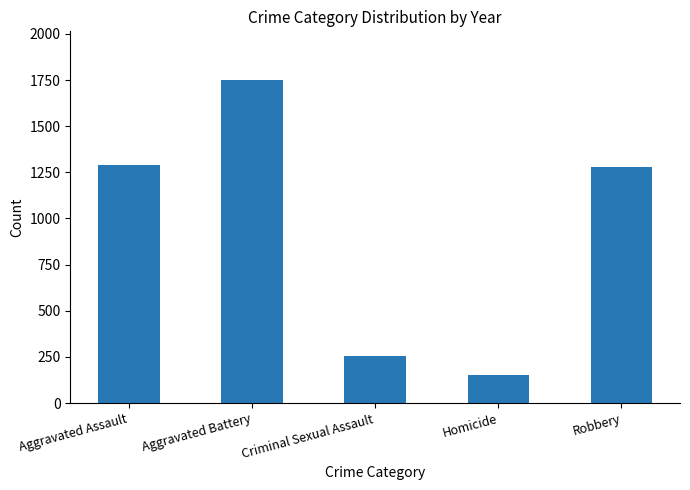

Is it true that the value at Aggravated Assault is 768?

False